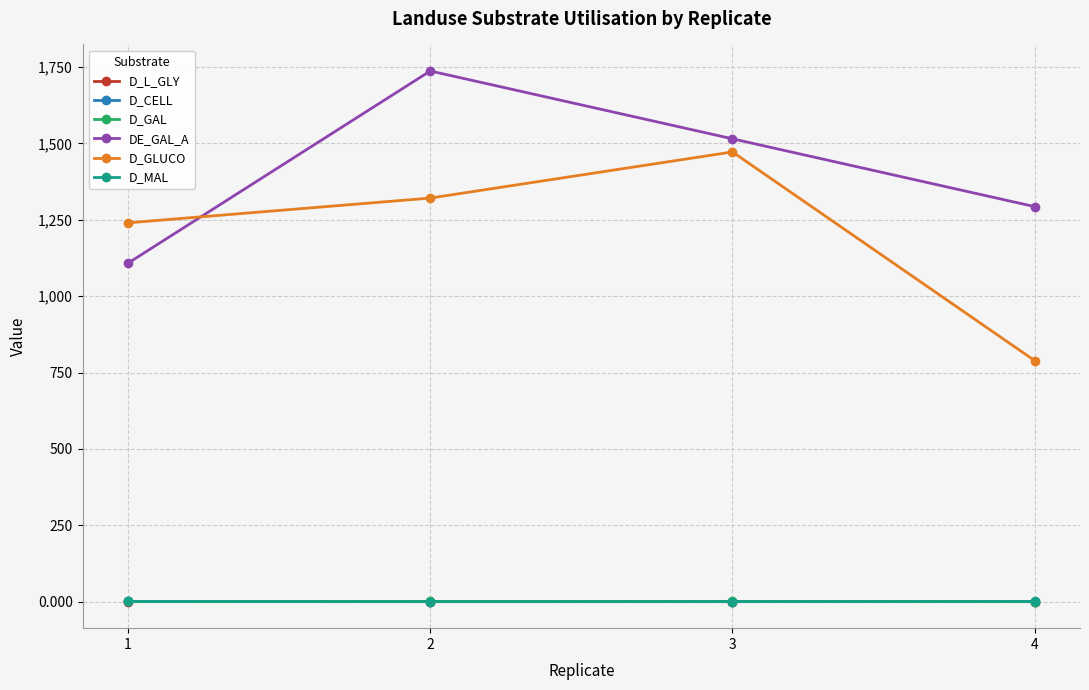

What is the sum of all DE_GAL_A values?

5653.0